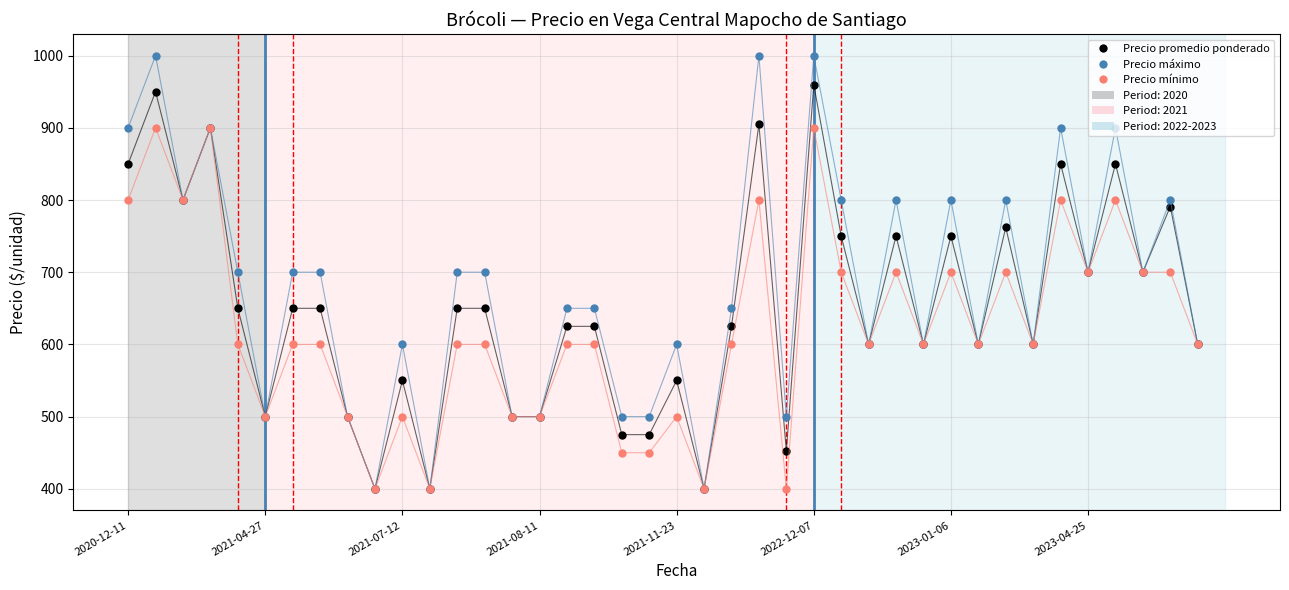

How many lines are shown in the chart?

3